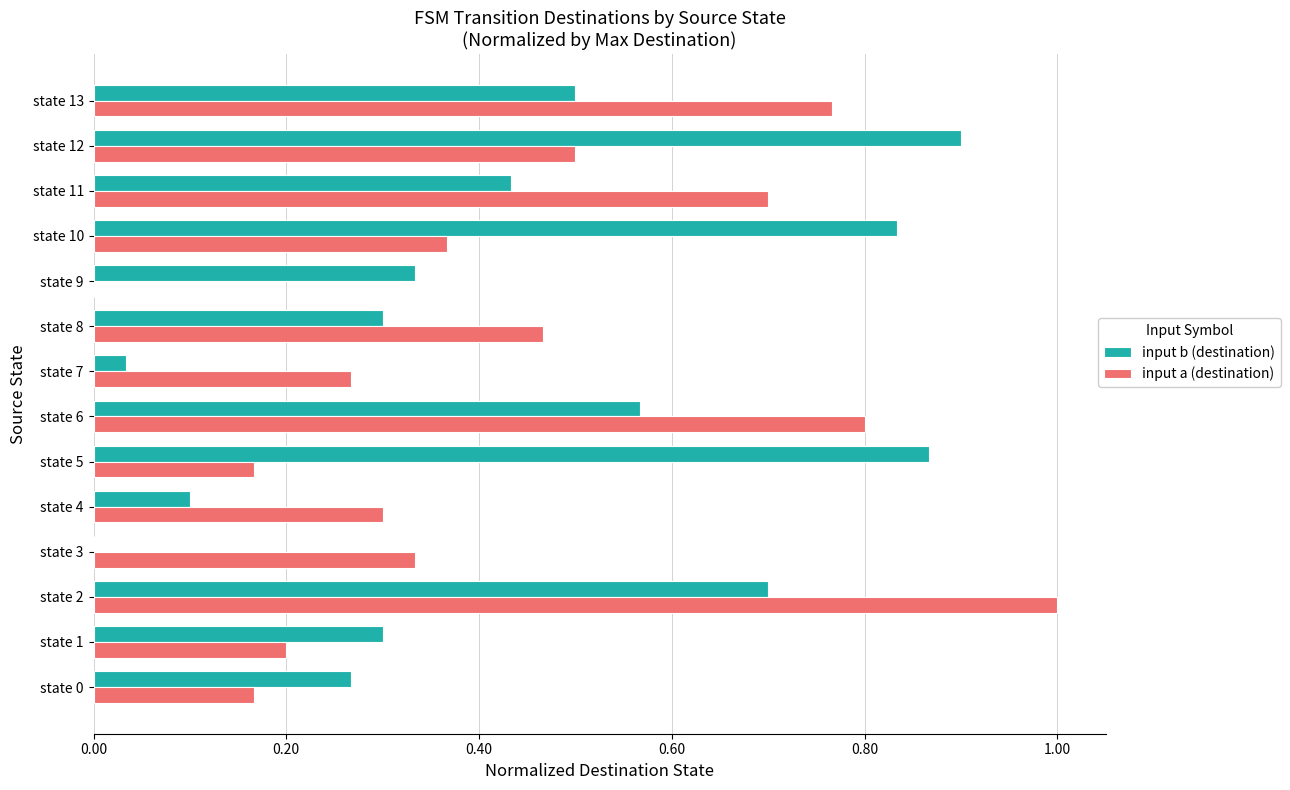

What is the total value across all series at state 12?

1.4